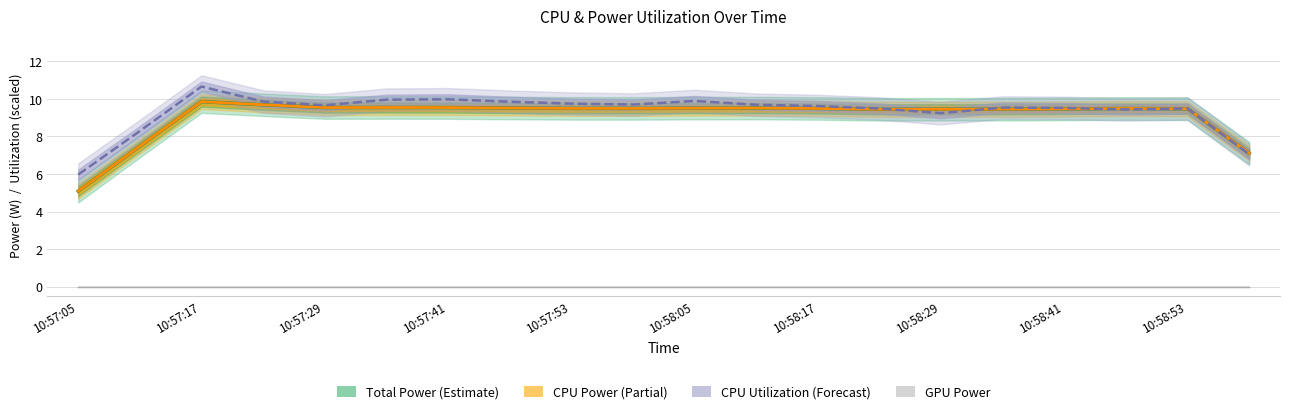

True or false: GPU Power and Total Power intersect in this chart.

False